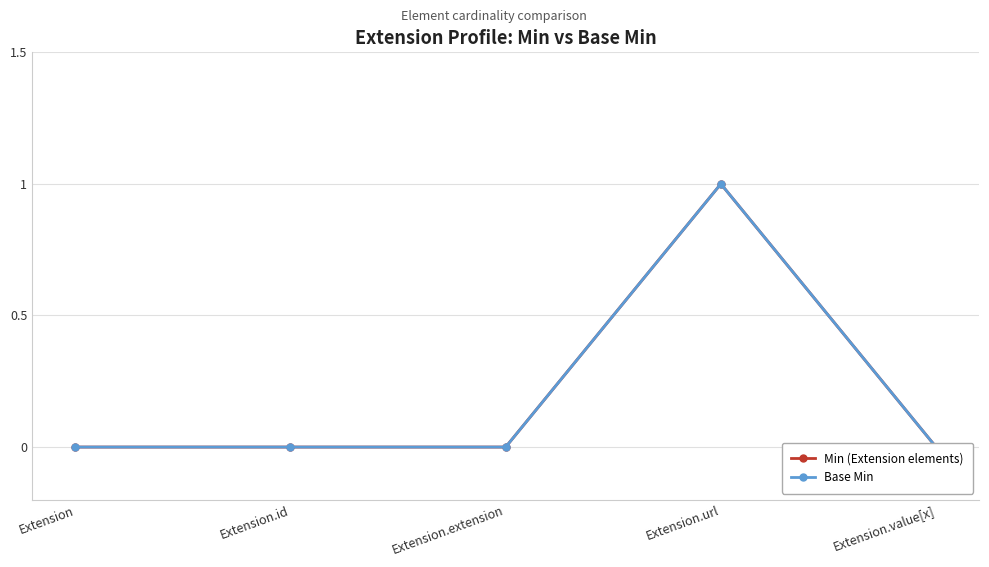

What value does the Min (Extension elements) series have at Extension.url?

1